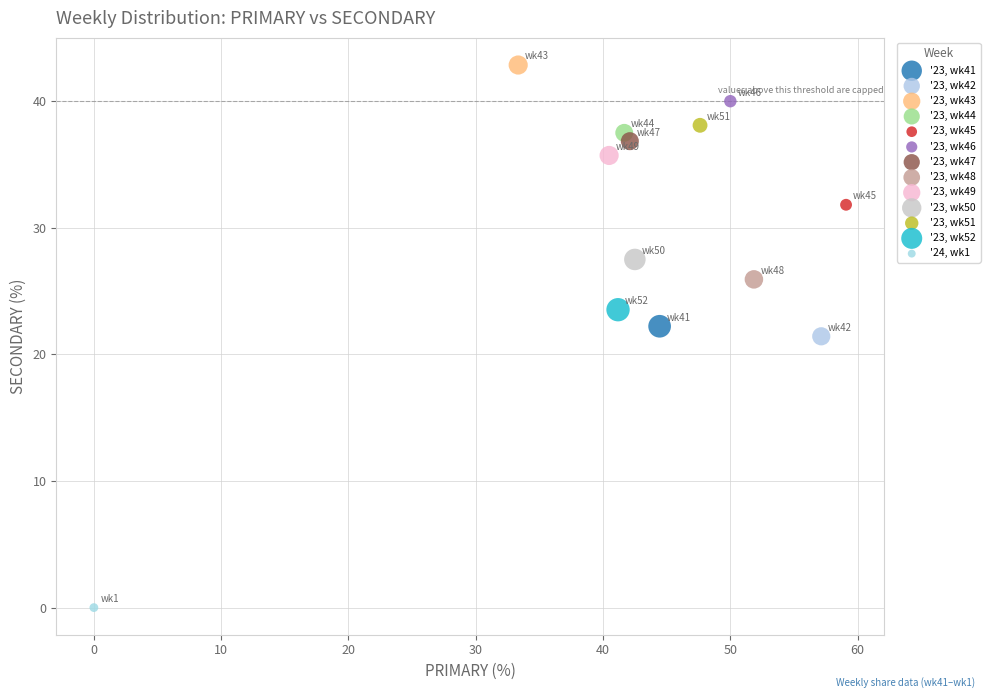

Which series contains the highest Y value?

'23, wk43